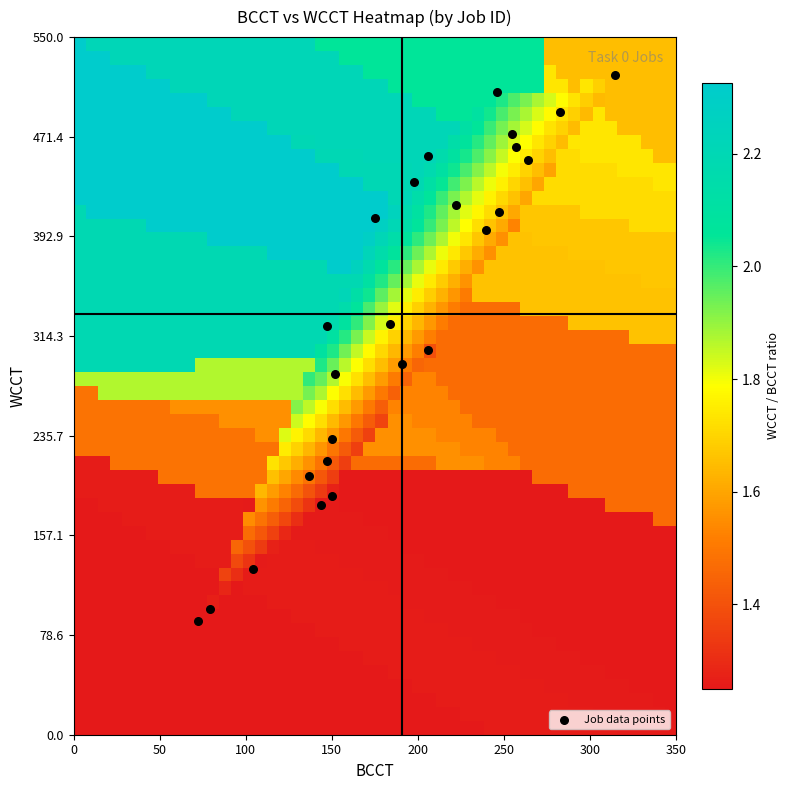

What is the range of Y values (max minus min)?

430